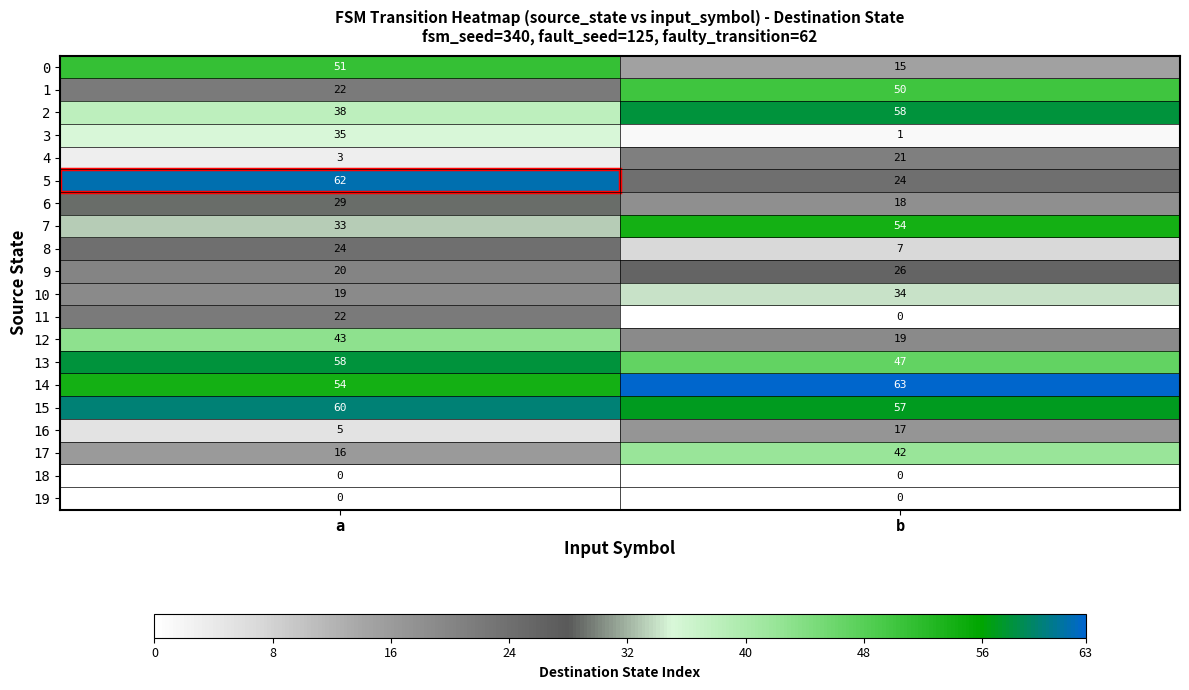

Which series has the widest spread of values?

5